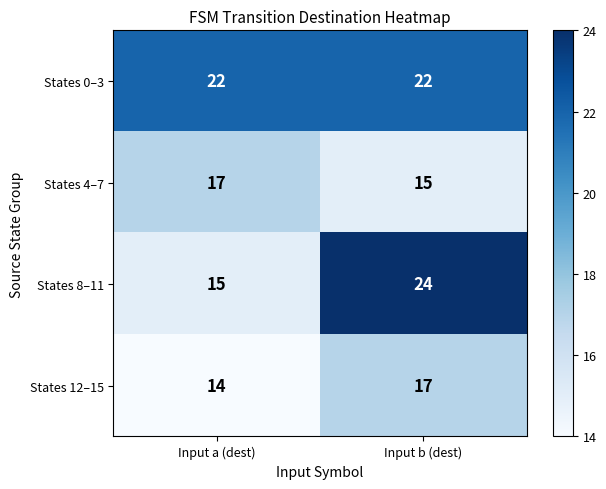

Which label corresponds to the largest value in the chart?

Input b (dest)